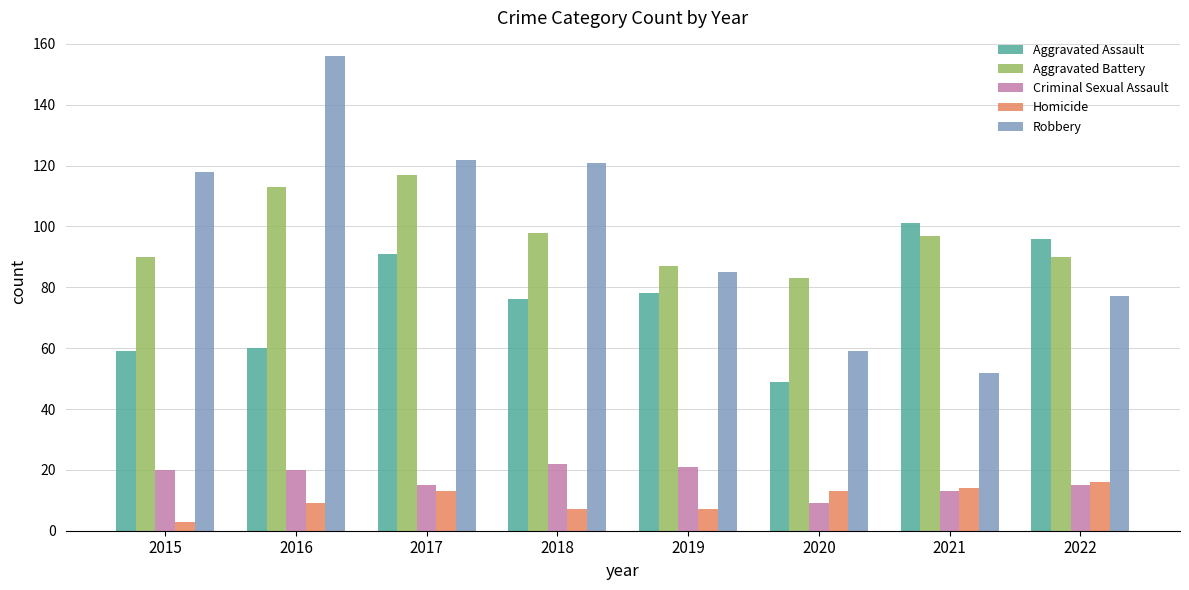

What is the value of the Criminal Sexual Assault bar at the 4th from the left?

22